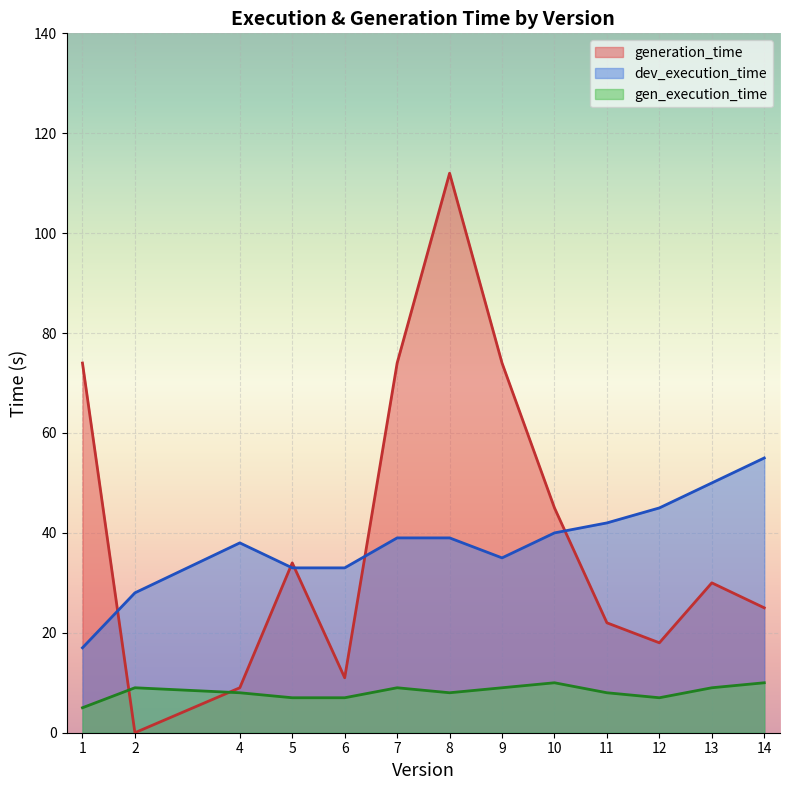

After their last crossing, which series has the higher values: gen_execution_time or generation_time?

generation_time